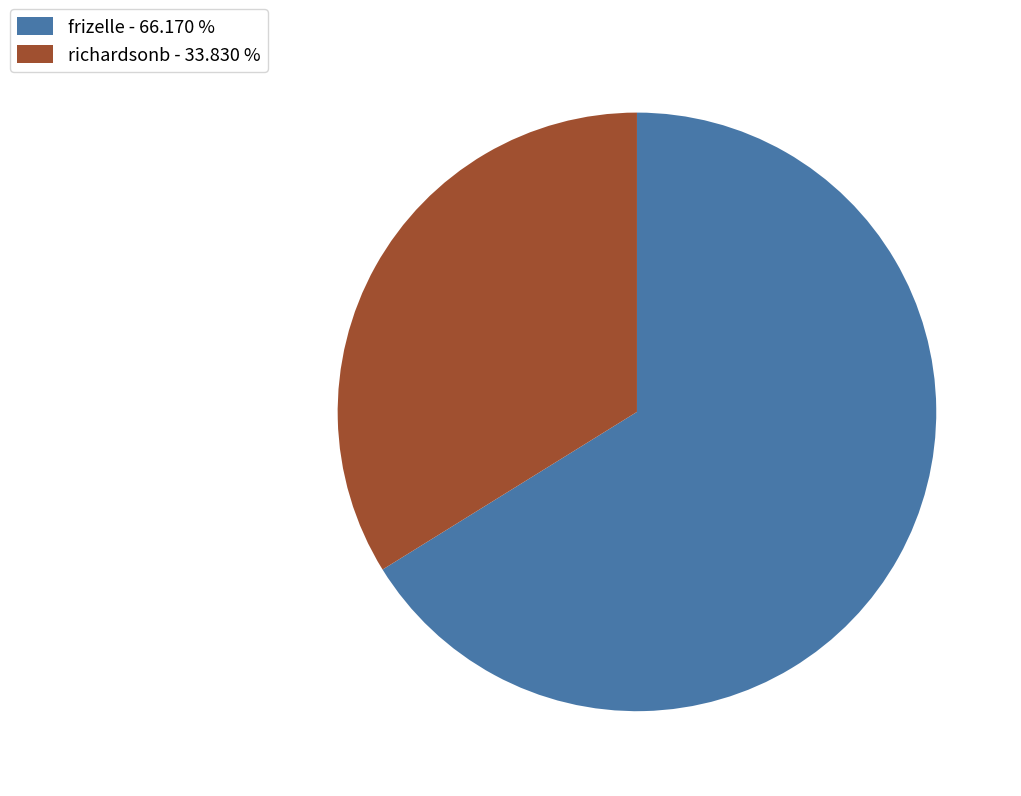

Is the sum of richardsonb and frizelle greater than half?

Yes